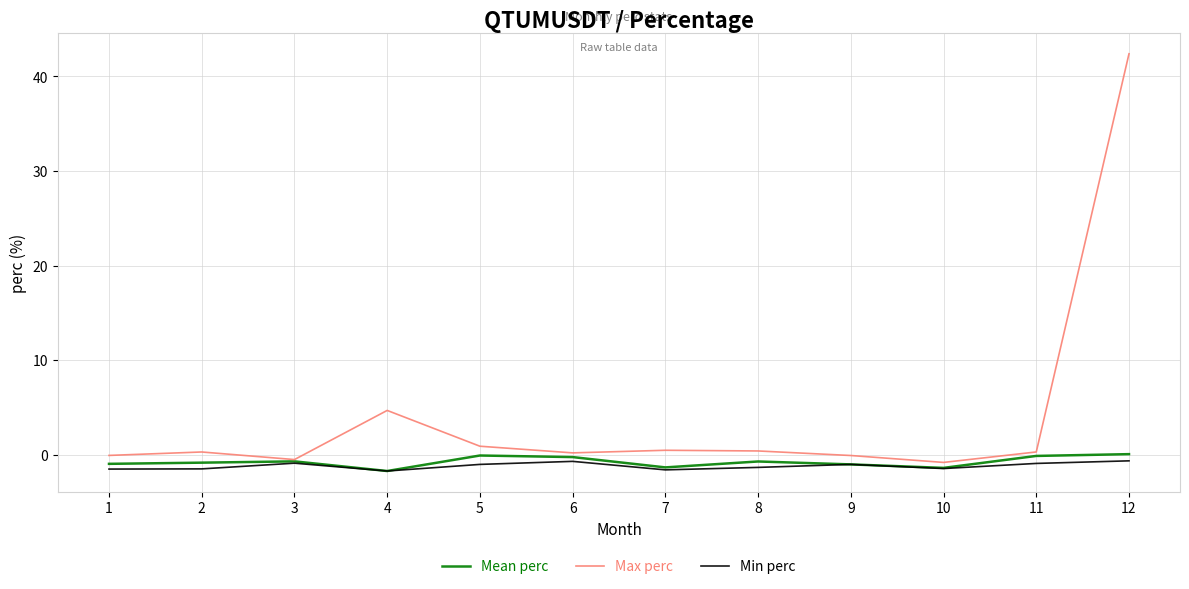

The value of Max perc at 8 is 0.4. True or false?

True